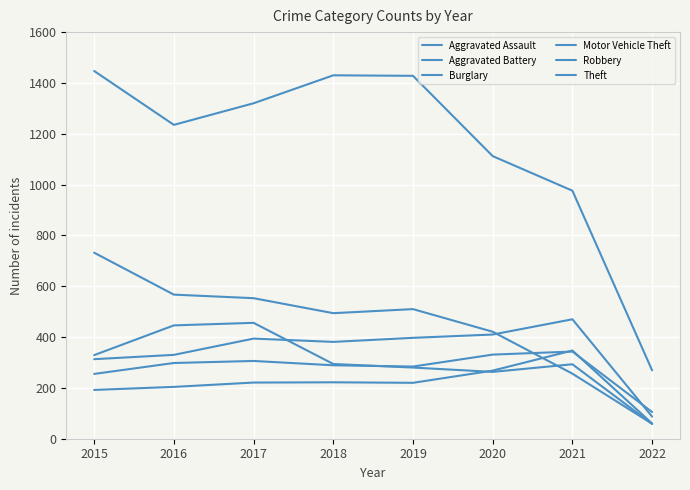

Where is the first local minimum for Robbery?

2020